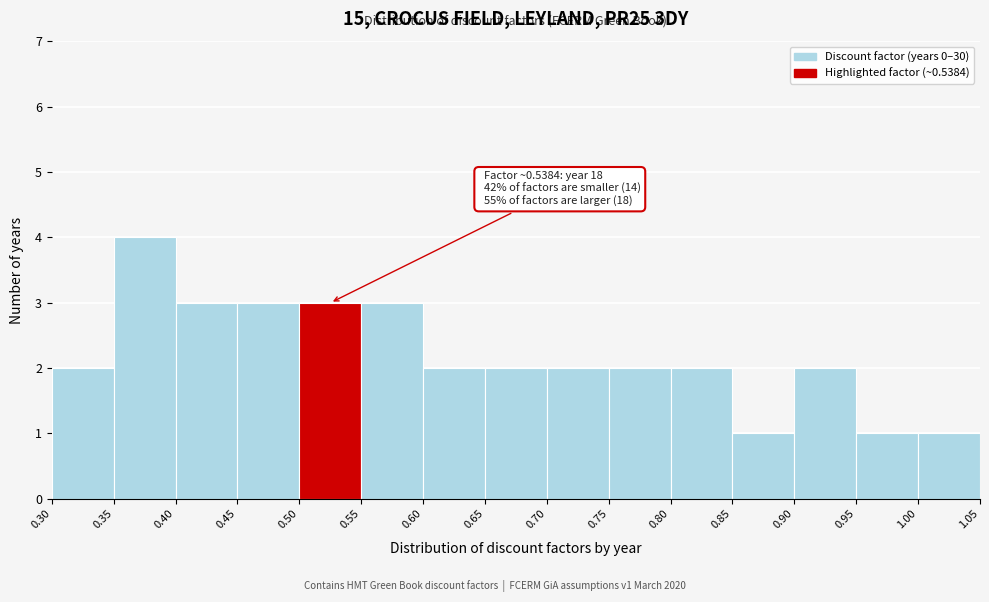

Which range on the x-axis has the tallest bar?

0.35 to 0.40